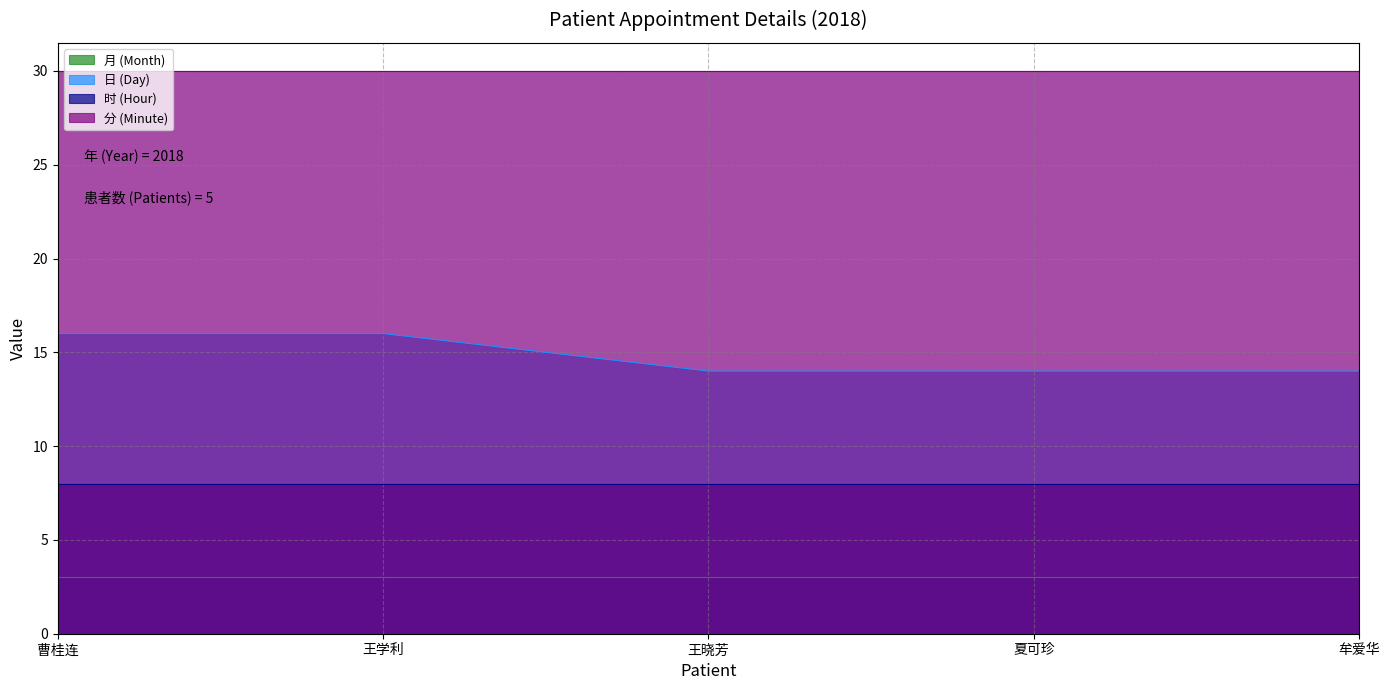

Does the chart have visible grid lines?

Yes